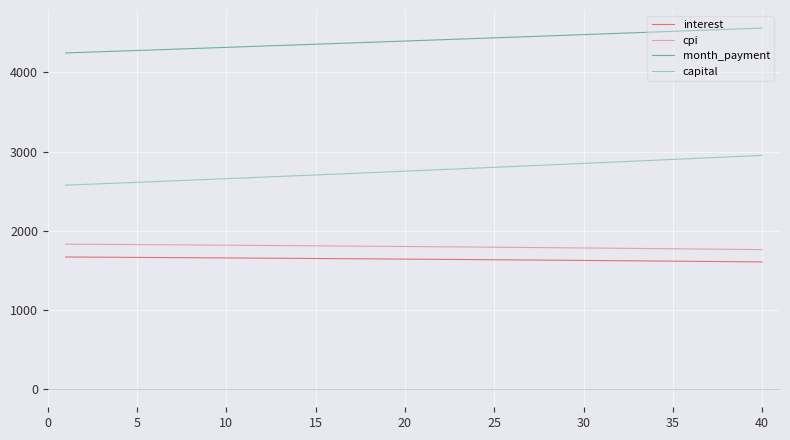

Does the chart display data point markers on the line(s)?

No